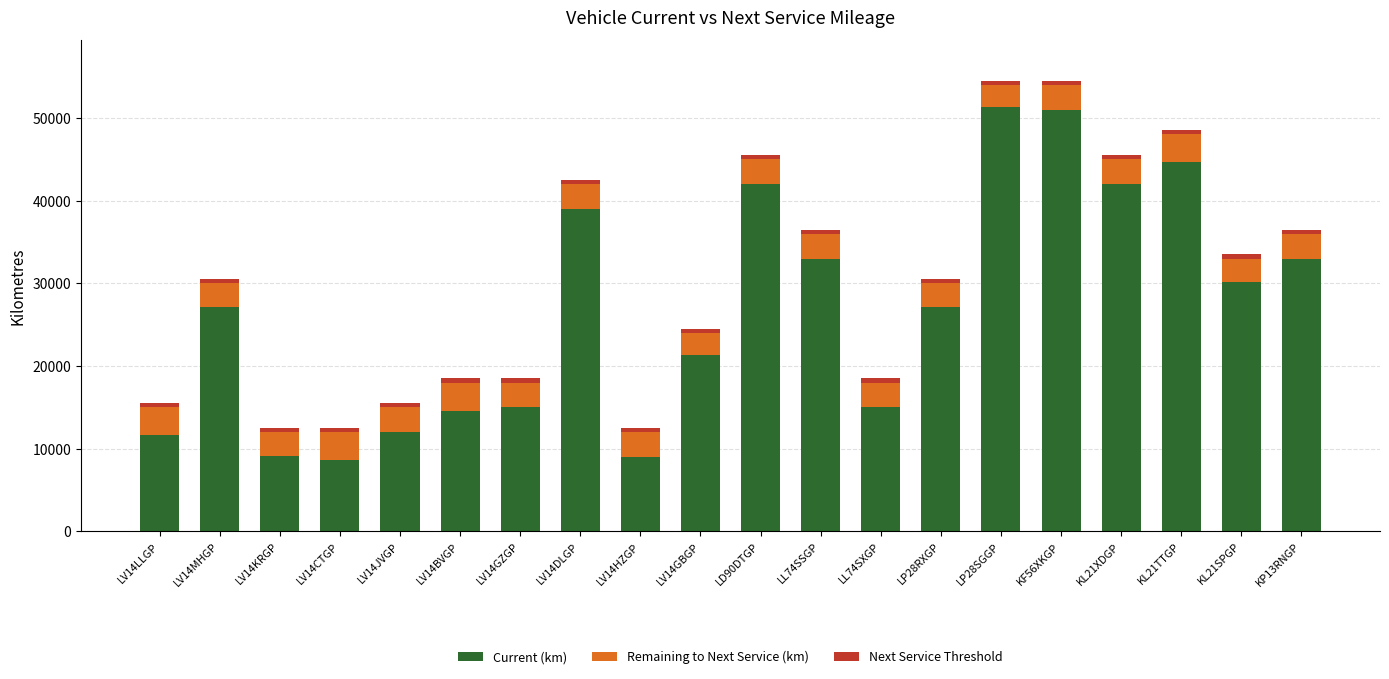

What is the sum of all Current (km) values?

536560